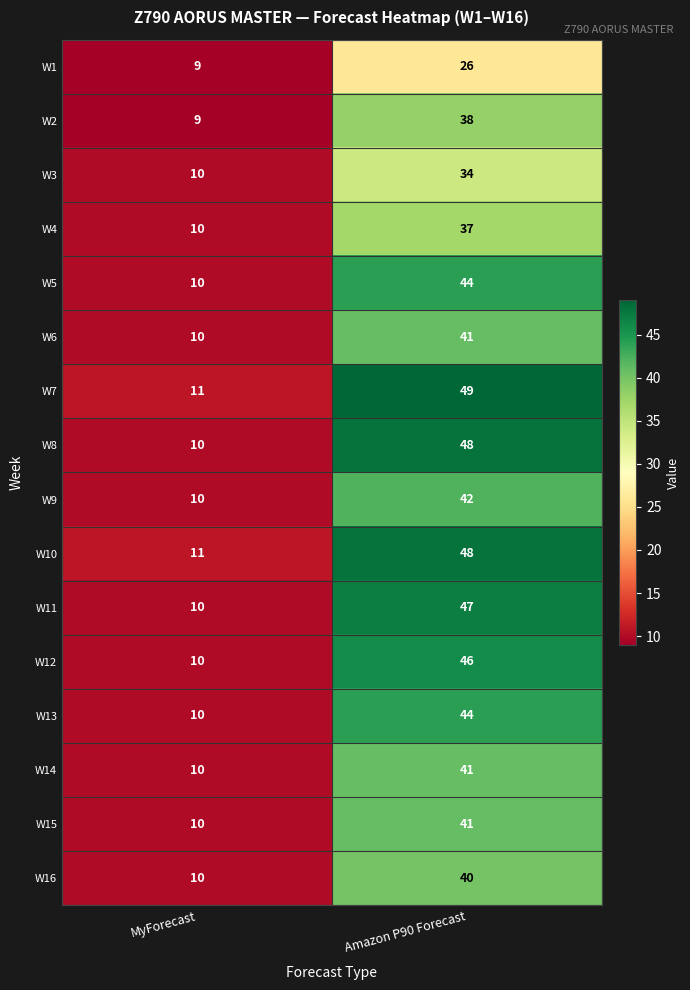

The value of W16 at MyForecast is 5. True or false?

False